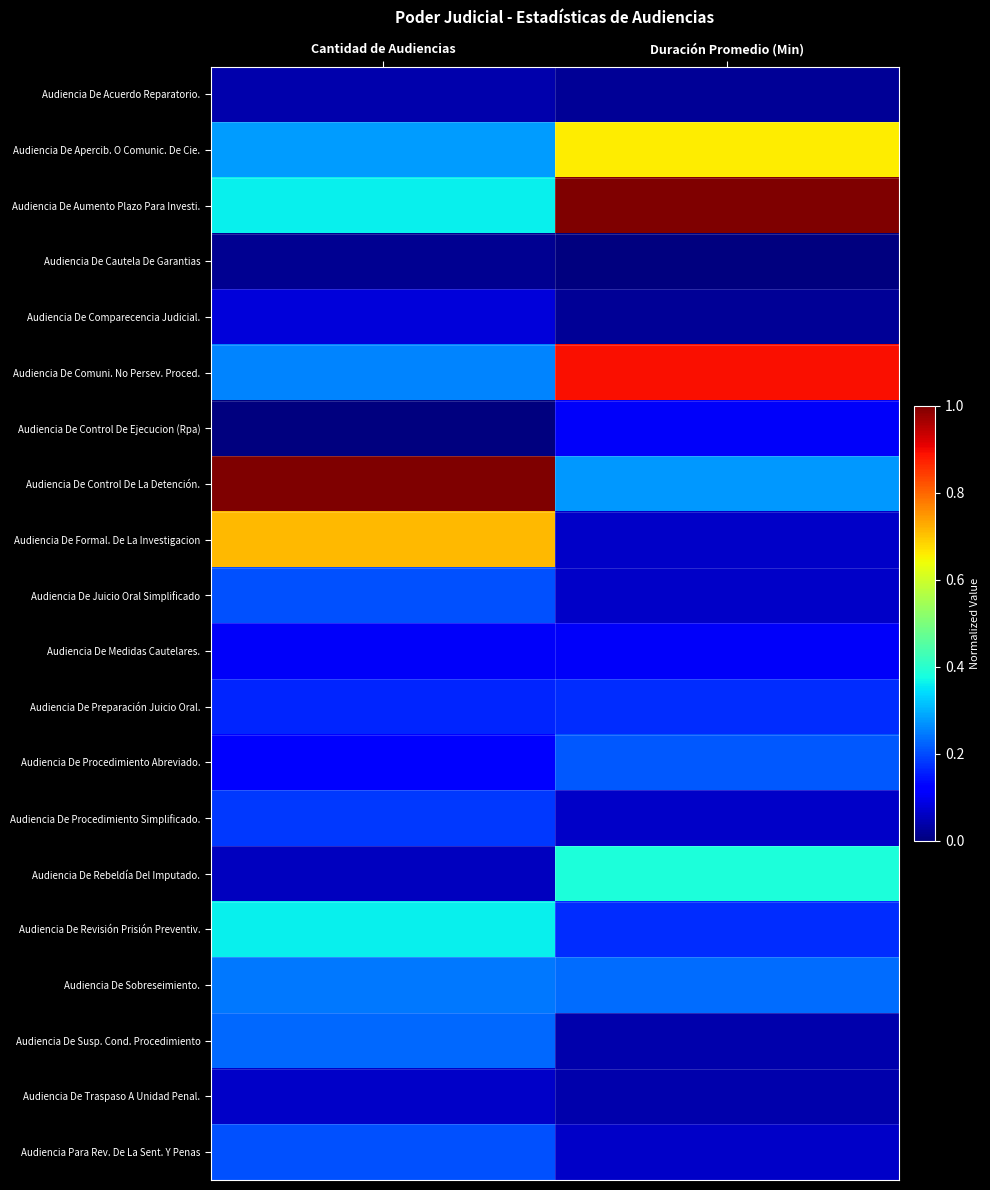

Count the number of categories in the chart.

2